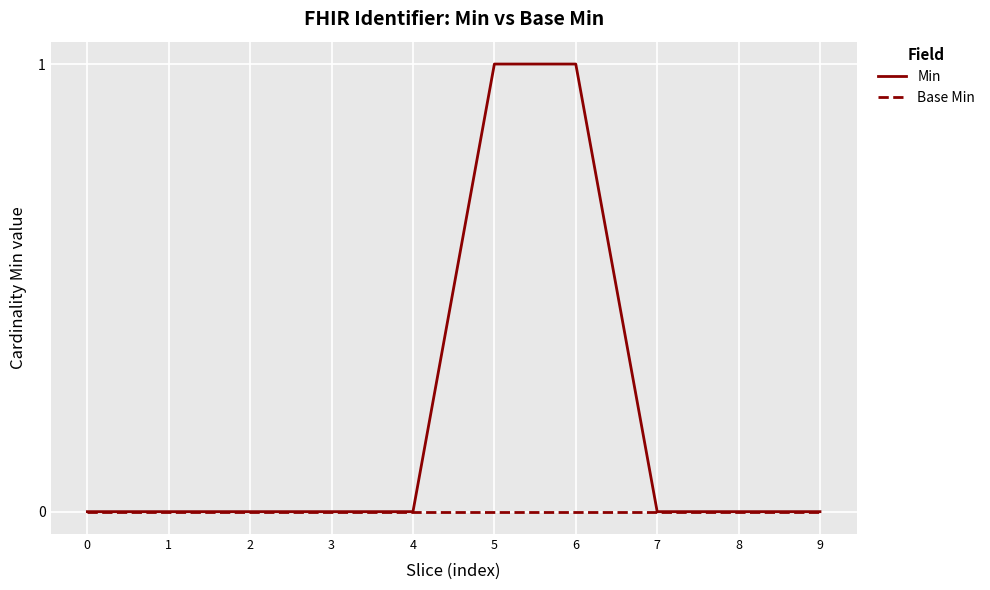

Which series has the largest total across all categories?

Min